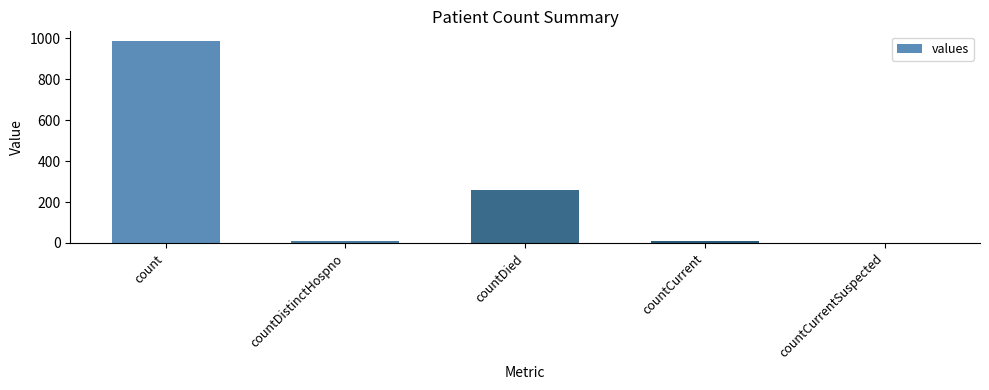

What is the sum of all values?

1267